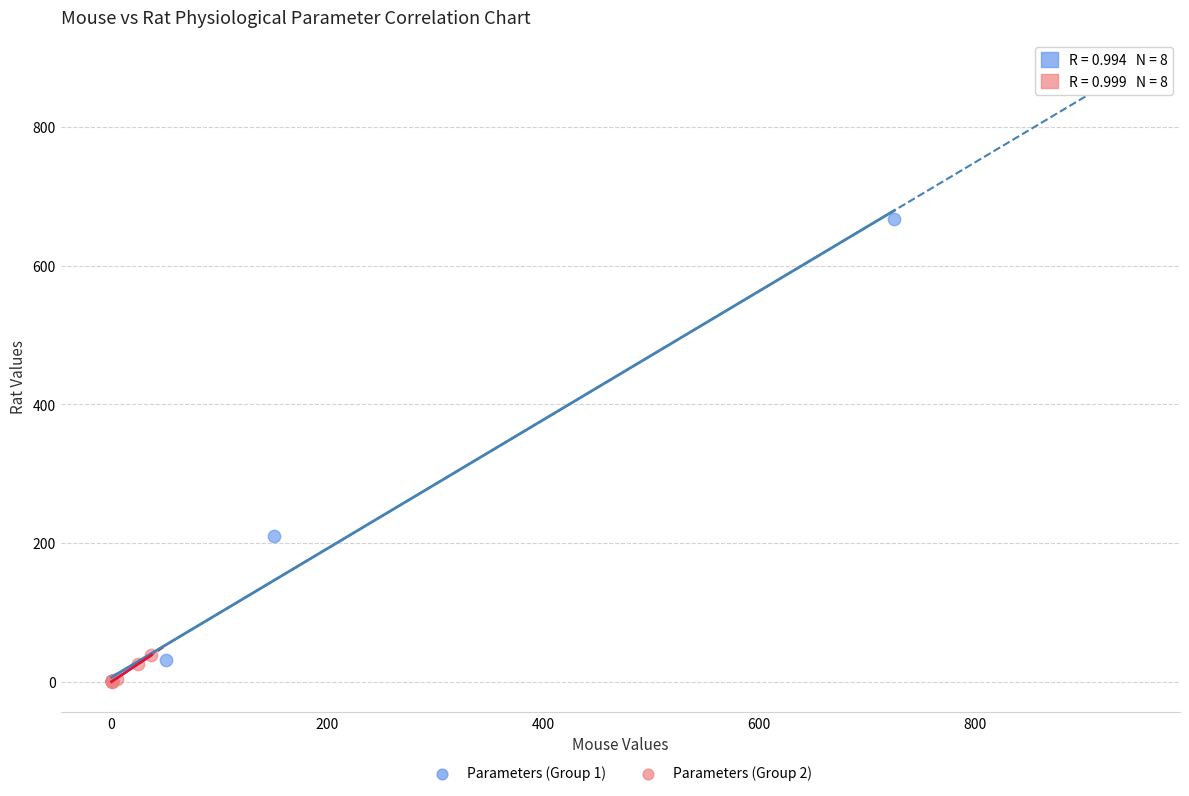

Which series contains the highest Y value?

Parameters (Group 1)